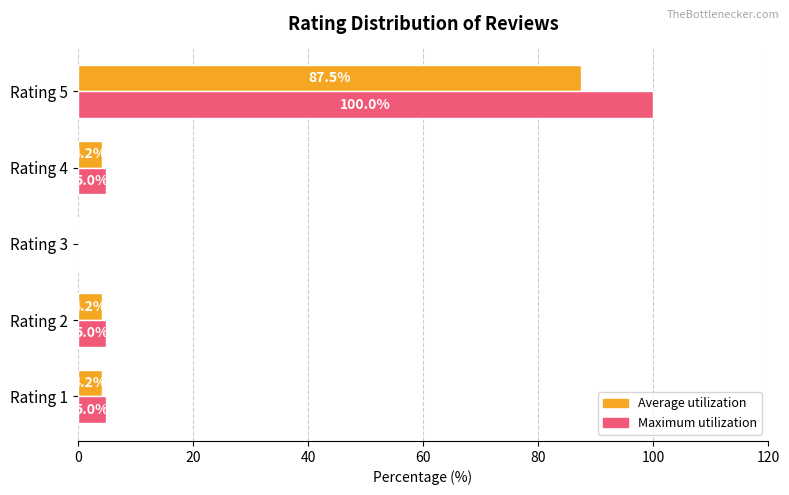

The value of Maximum utilization at Rating 3 is 62.6. True or false?

False